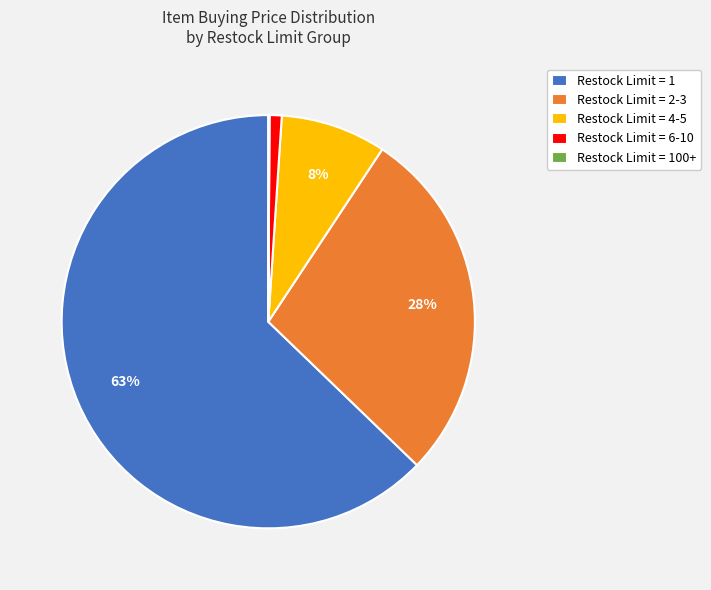

To the nearest percent, what is the difference between the Restock Limit = 2-3 and Restock Limit = 1 slice percentages?

35%